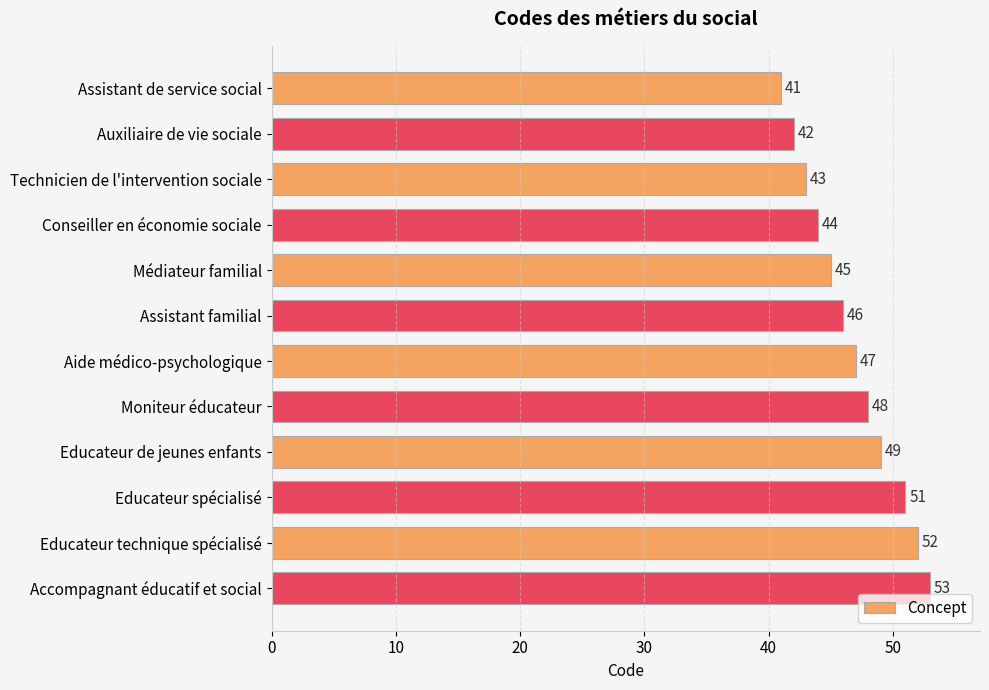

What is the change in value from Moniteur éducateur to Educateur spécialisé?

+3